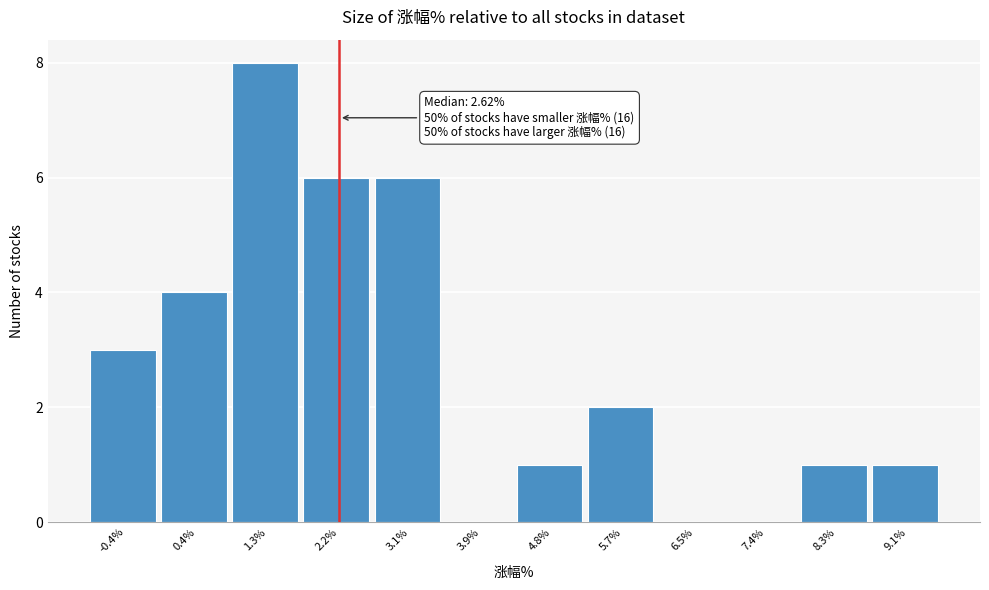

Reading left to right, transcribe all the data shown in this chart.

-0.4%=3	0.4%=4	1.3%=8	2.2%=6	3.1%=6	3.9%=0	4.8%=1	5.7%=2	6.5%=0	7.4%=0	8.3%=1	9.1%=1